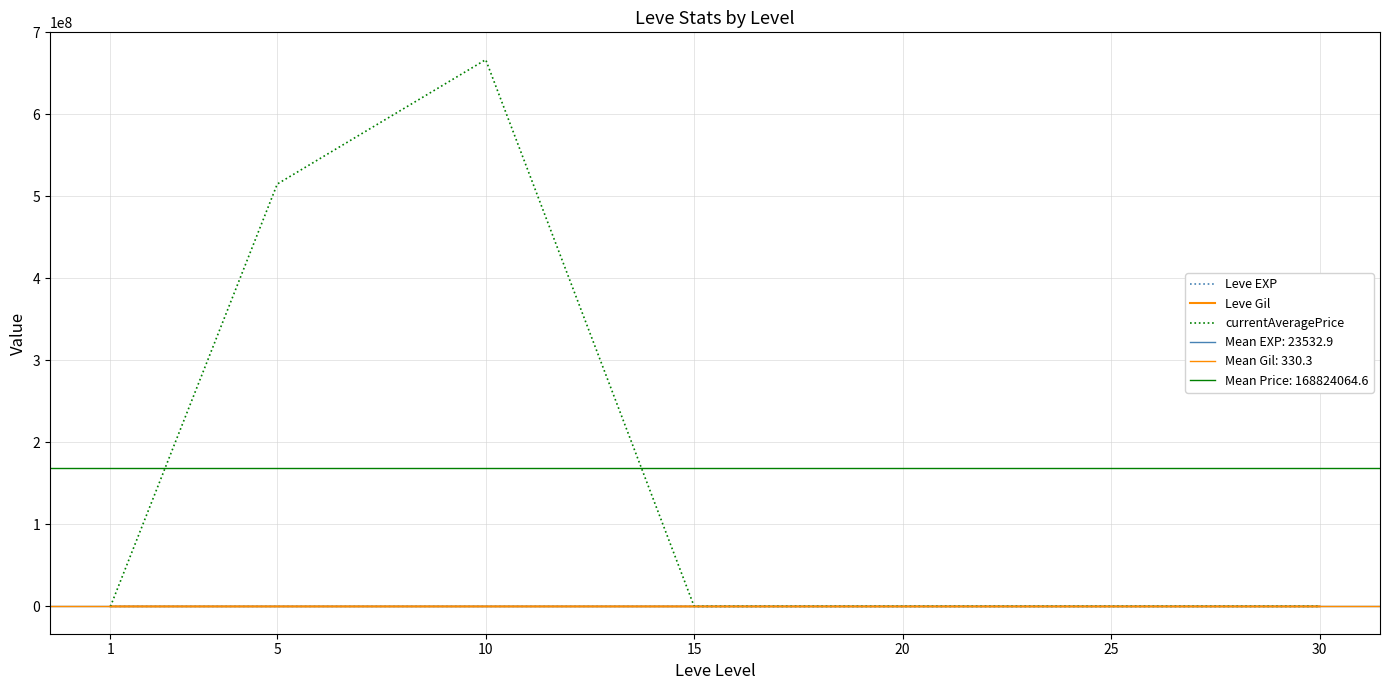

Which series has the largest total across all categories?

currentAveragePrice